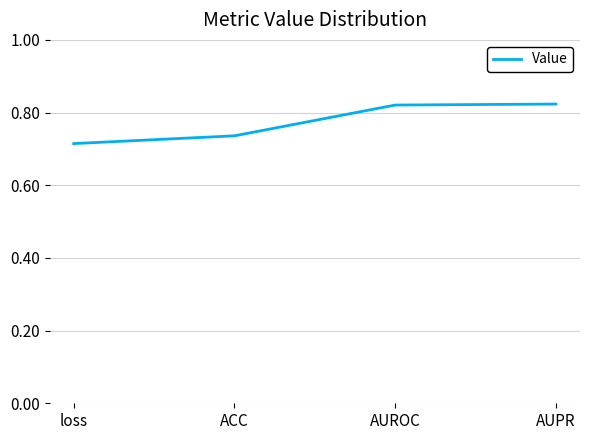

How many lines are shown in the chart?

1